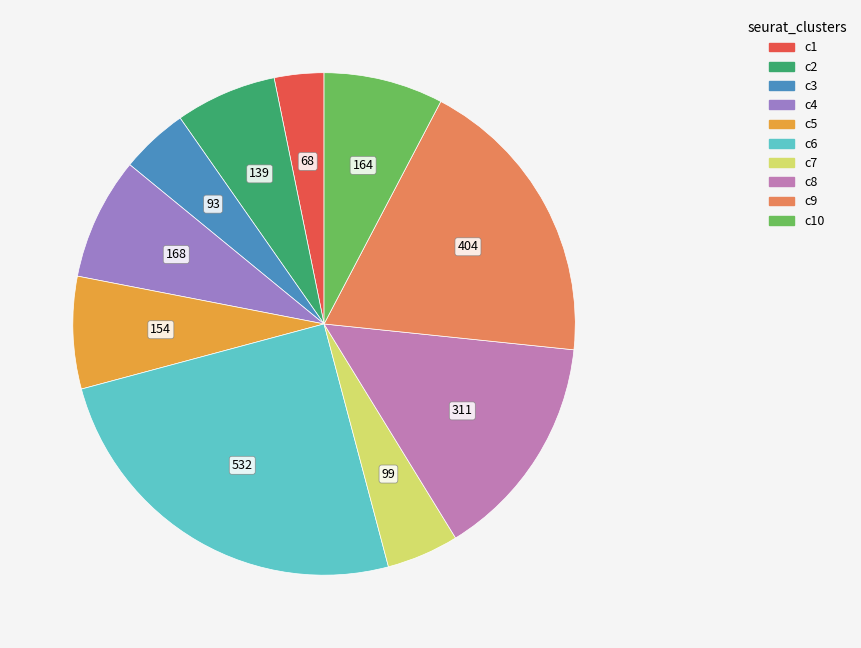

Does any single category account for the majority?

No